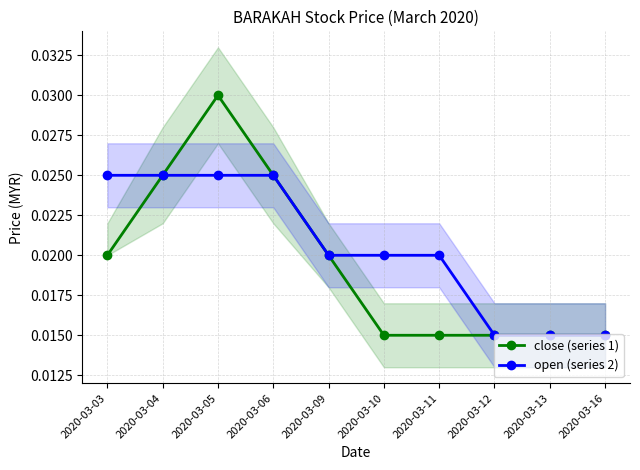

Rank the series by their average value, from highest to lowest.

open (series 2), close (series 1)